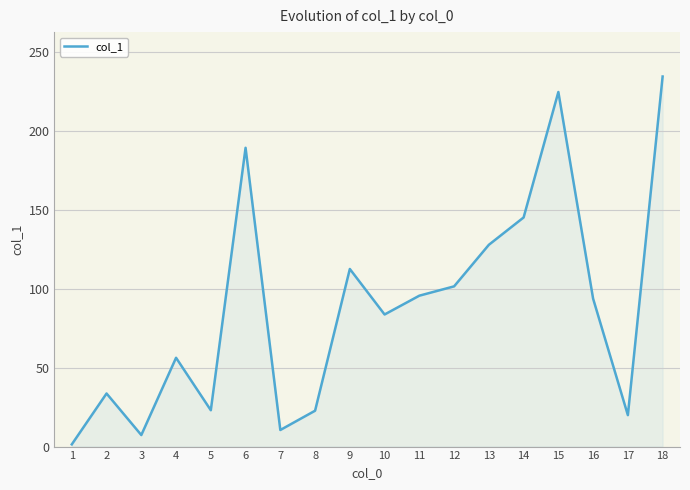

Approximately how many times larger is the value at 4 compared to 13?

0.4